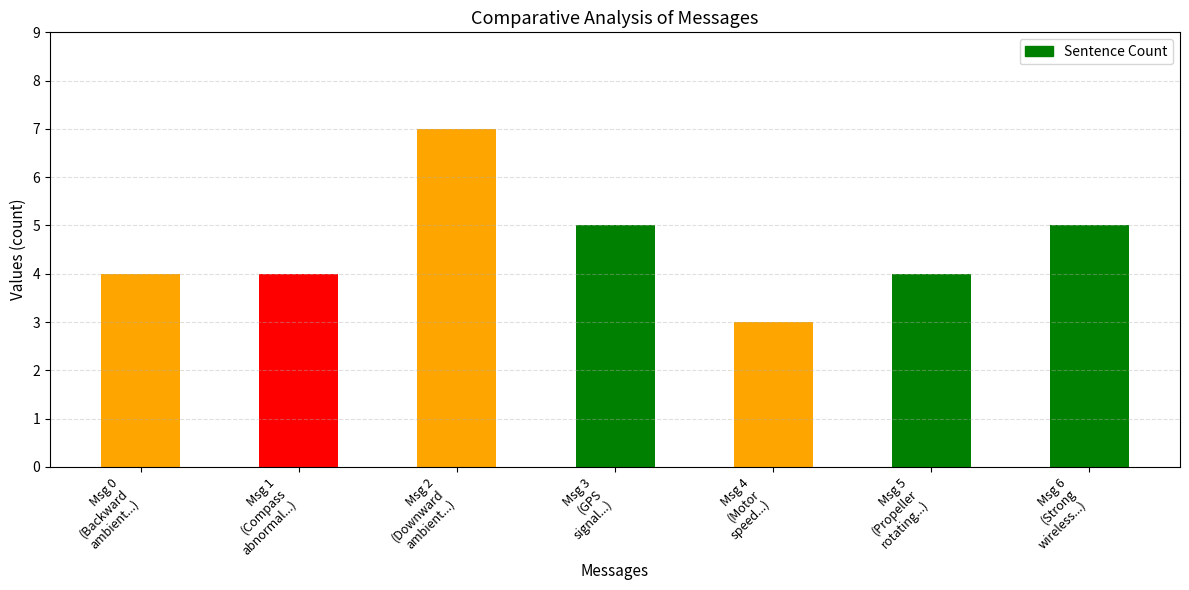

What is the label of the 2nd bar from the right?

Msg 5
(Propeller
rotating...)